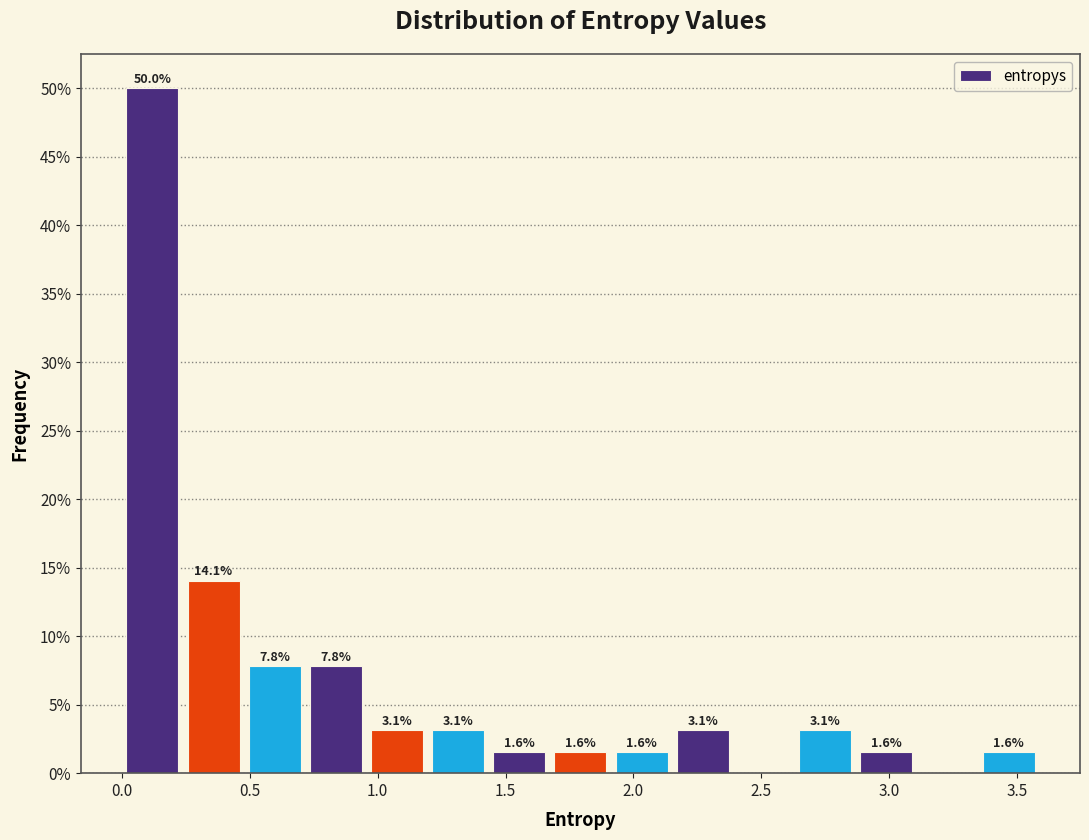

Over which range of the x-axis is the bar tallest?

0.00 to 0.25